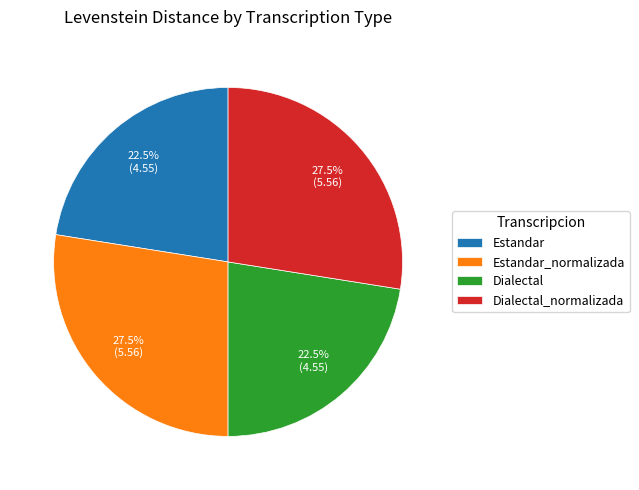

What percentage do Dialectal and Estandar together represent?

45.0%